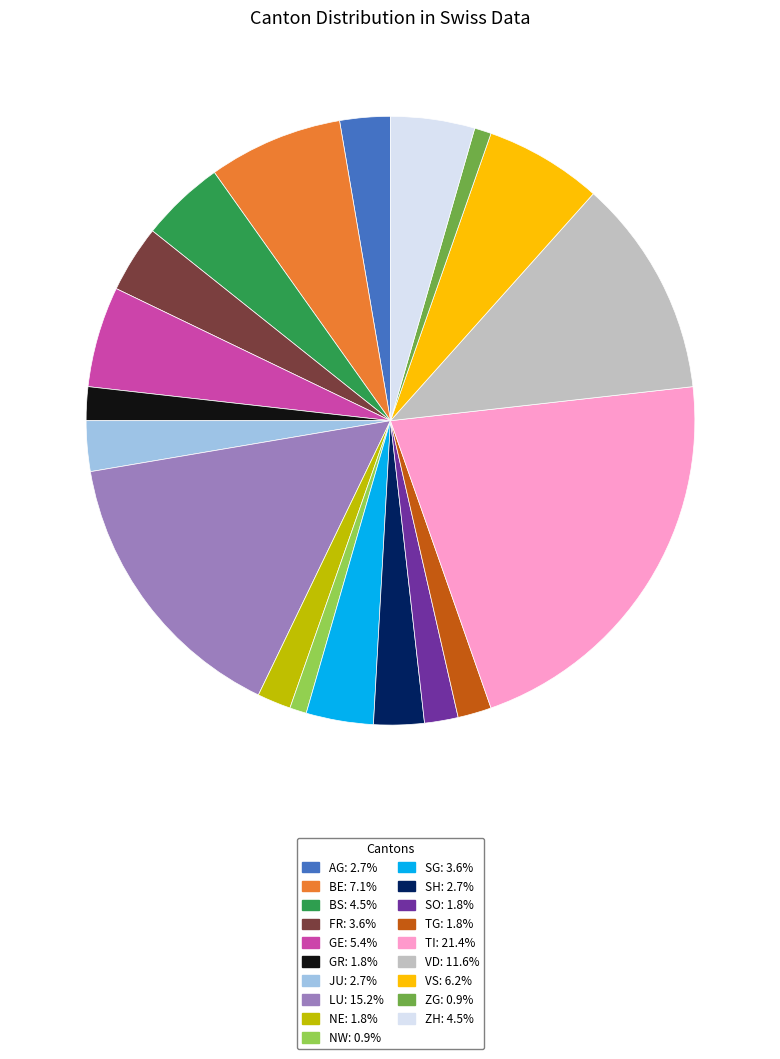

Is the sum of BS: 4.5% and TG: 1.8% greater than half?

No